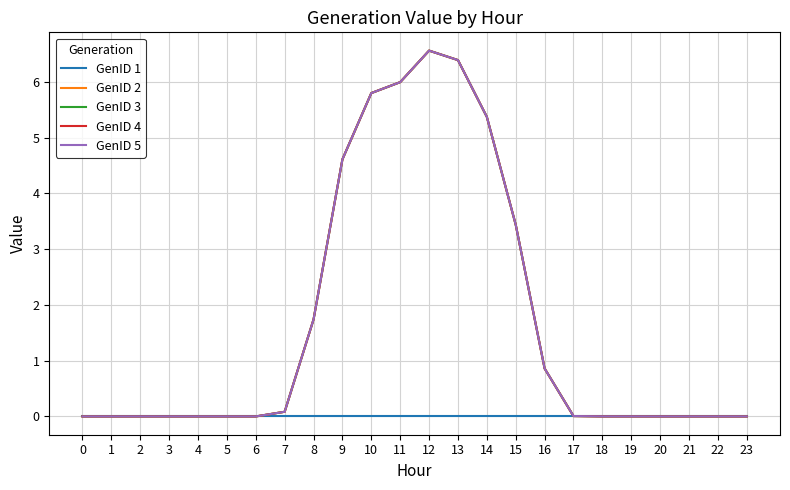

Reading left to right, transcribe all the data shown in this chart.

GenID 1: 0.0	0.0	0.0	0.0	0.0	0.0	0.0	0.0	0.0	0.0	0.0	0.0	0.0	0.0	0.0	0.0	0.0	0.0	0.0	0.0	0.0	0.0	0.0	0.0
GenID 2: 0.0	0.0	0.0	0.0	0.0	0.0	0.0	0.1	1.7	4.6	5.8	6.0	6.6	6.4	5.4	3.4	0.9	0.0	0.0	0.0	0.0	0.0	0.0	0.0
GenID 3: 0.0	0.0	0.0	0.0	0.0	0.0	0.0	0.1	1.7	4.6	5.8	6.0	6.6	6.4	5.4	3.4	0.9	0.0	0.0	0.0	0.0	0.0	0.0	0.0
GenID 4: 0.0	0.0	0.0	0.0	0.0	0.0	0.0	0.1	1.7	4.6	5.8	6.0	6.6	6.4	5.4	3.4	0.9	0.0	0.0	0.0	0.0	0.0	0.0	0.0
GenID 5: 0.0	0.0	0.0	0.0	0.0	0.0	0.0	0.1	1.7	4.6	5.8	6.0	6.6	6.4	5.4	3.4	0.9	0.0	0.0	0.0	0.0	0.0	0.0	0.0